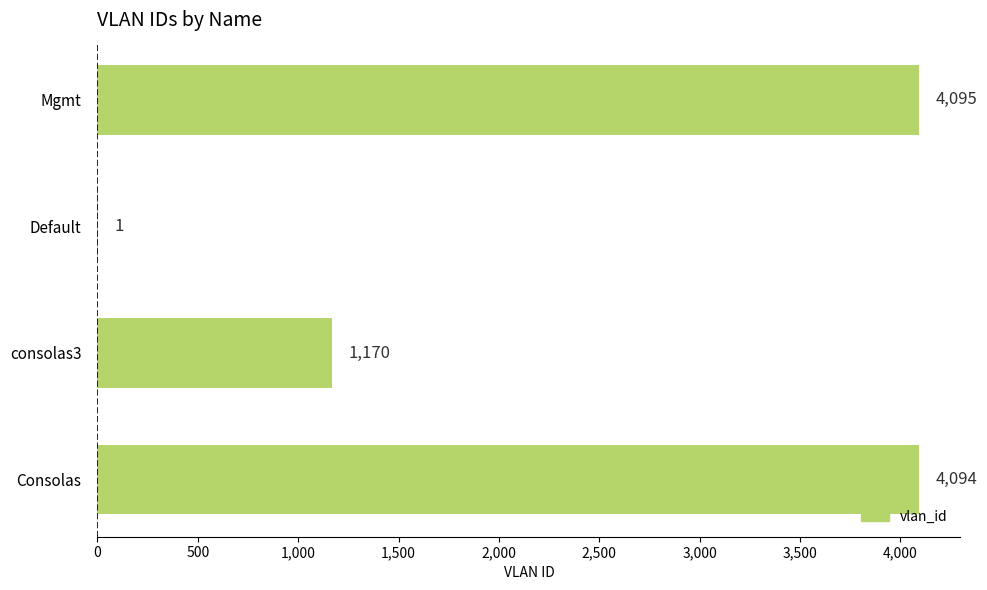

What is the change in value from consolas3 to Mgmt?

+2925